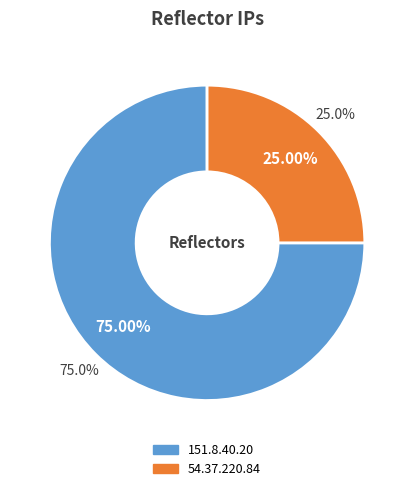

How many segments does this pie chart have?

2